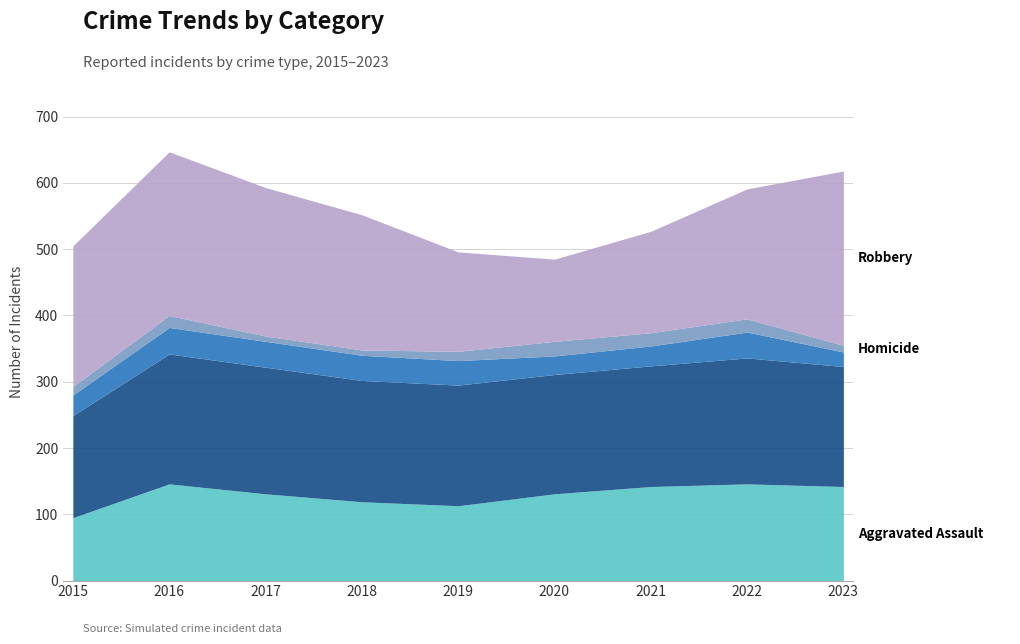

List the labels in order of Aggravated Battery value, largest first.

2016, 2017, 2022, 2018, 2019, 2021, 2023, 2020, 2015